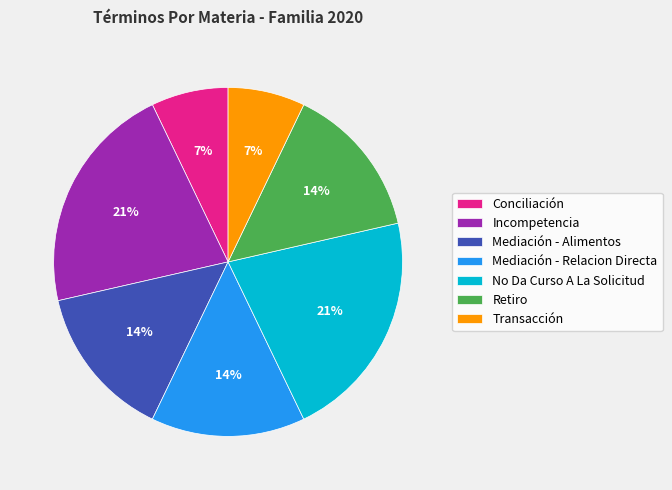

What percentage is the Mediación - Relacion Directa slice, to the nearest percent?

14%